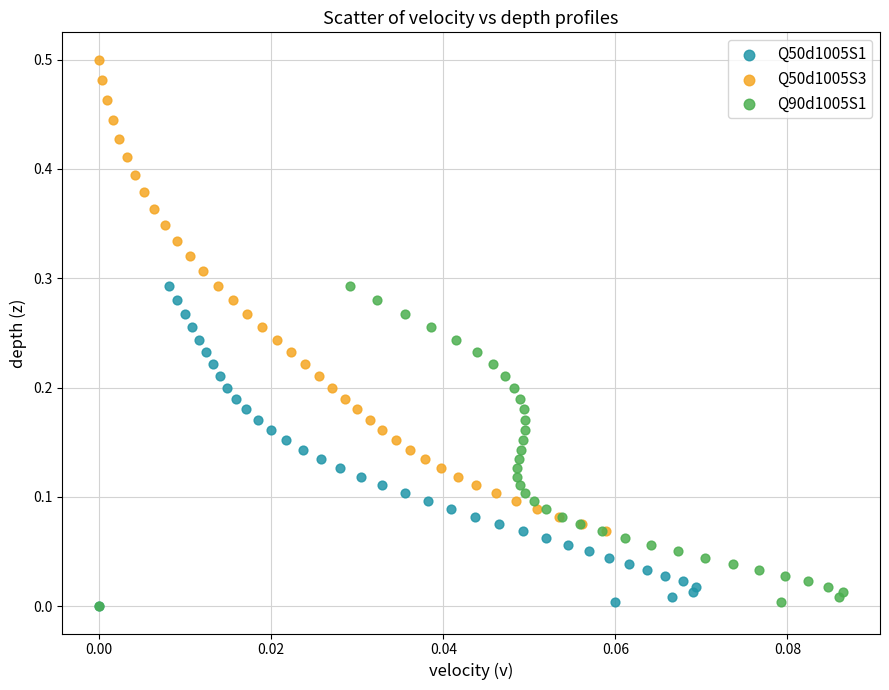

Which series reaches the maximum Y coordinate?

Q50d1005S3